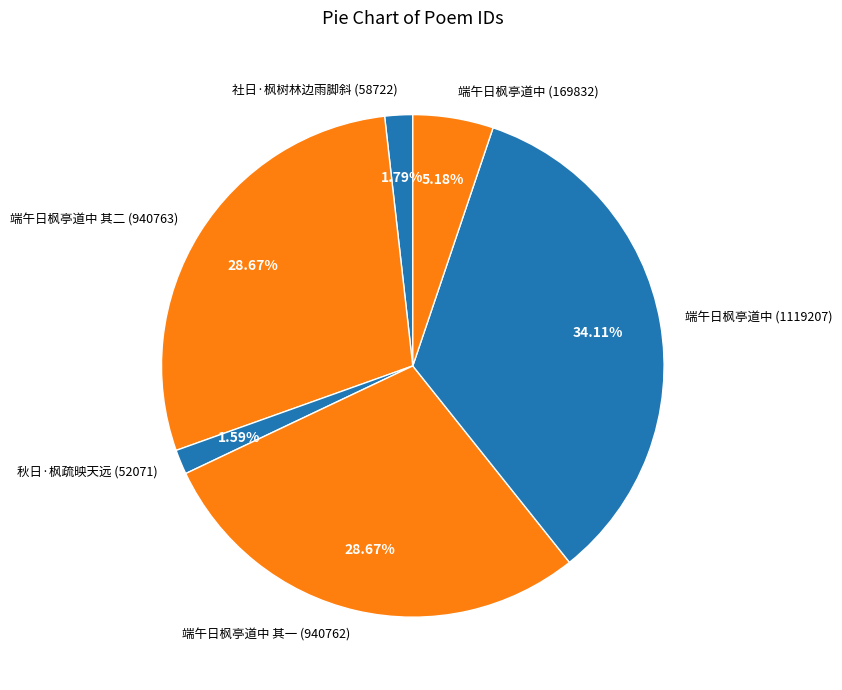

Approximately how many times larger is the value at 端午日枫亭道中 其一 (940762) compared to 端午日枫亭道中 (1119207)?

0.8